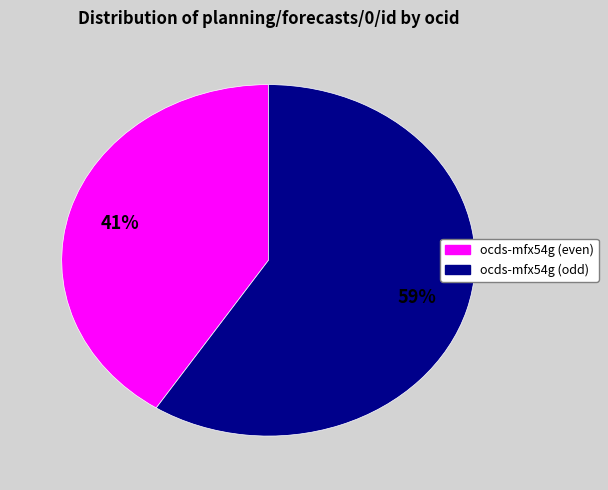

To the nearest percent, what is the average slice percentage?

50%